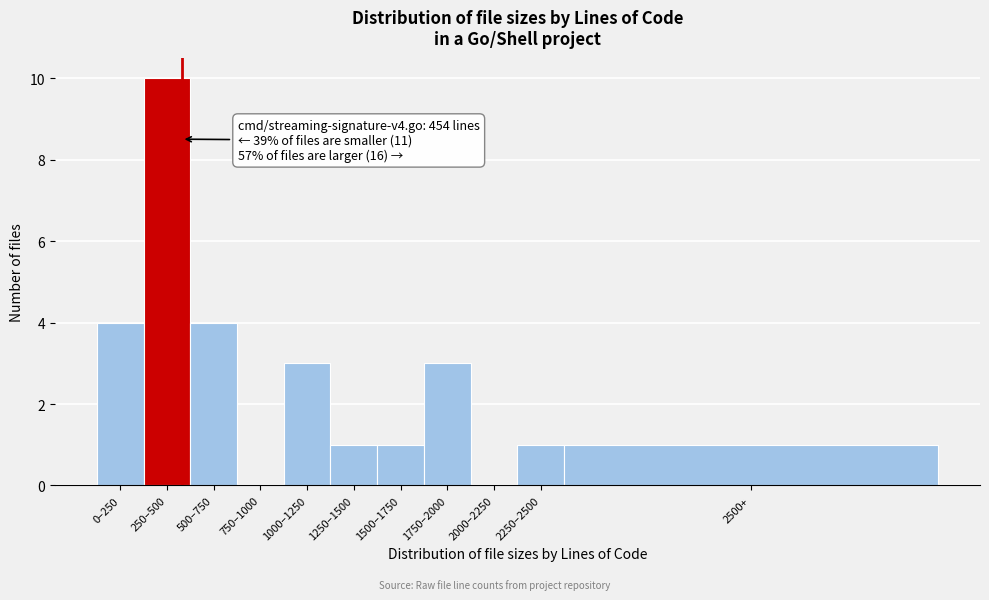

Reading left to right, what are all the values shown in this chart?

0–250=4	250–500=10	500–750=4	750–1000=0	1000–1250=3	1250–1500=1	1500–1750=1	1750–2000=3	2000–2250=0	2250–2500=1	2500+=1